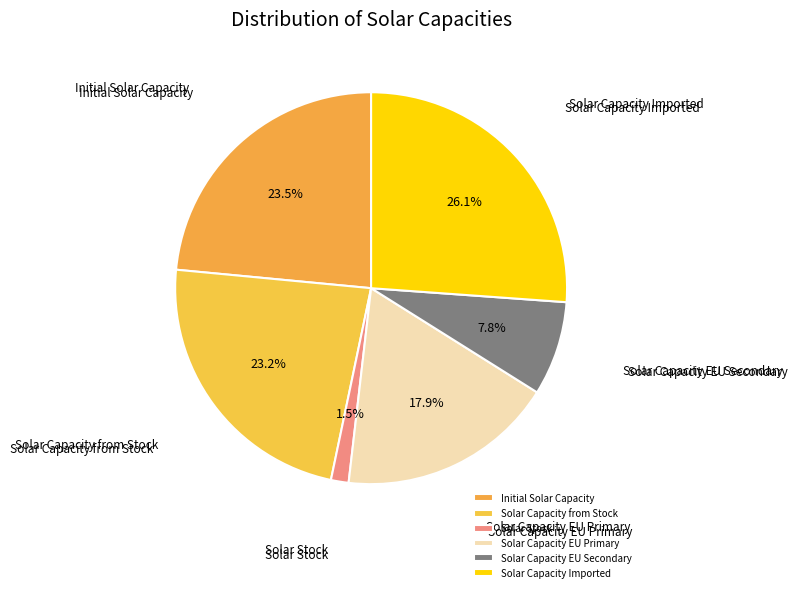

Which category has the biggest portion of the pie?

Solar Capacity Imported